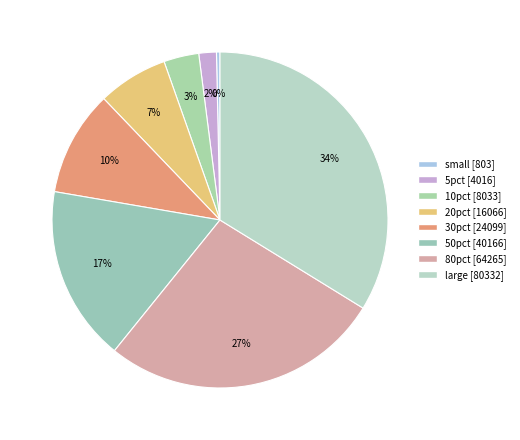

Which category has the biggest portion of the pie?

large